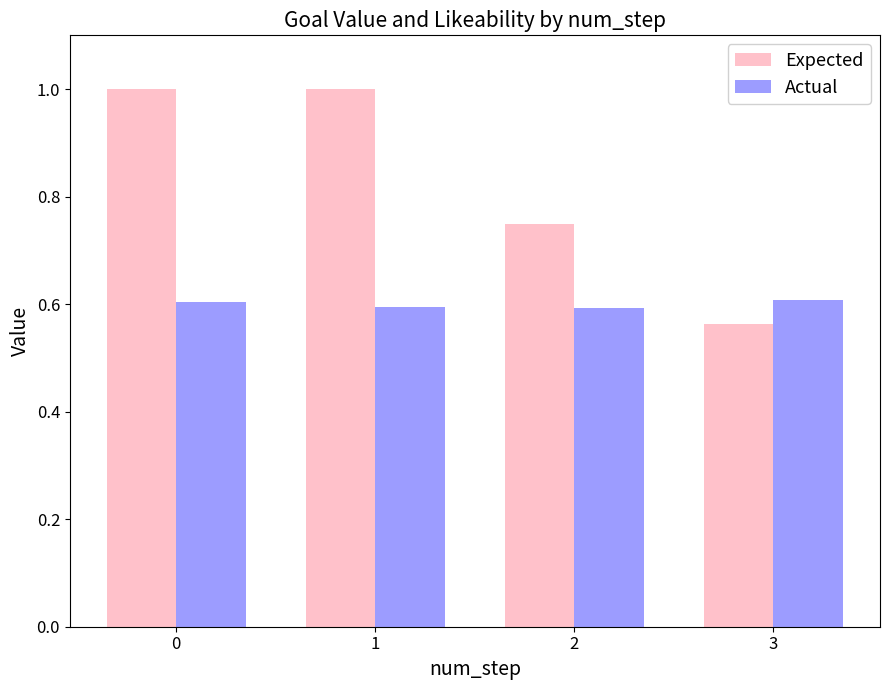

Which category has the lowest value in the Expected series?

3